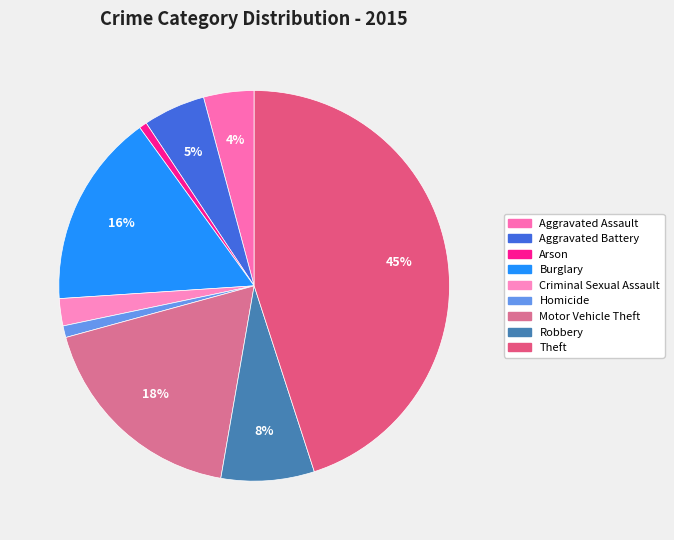

What is the ratio of the value at Criminal Sexual Assault to the value at Motor Vehicle Theft?

0.1